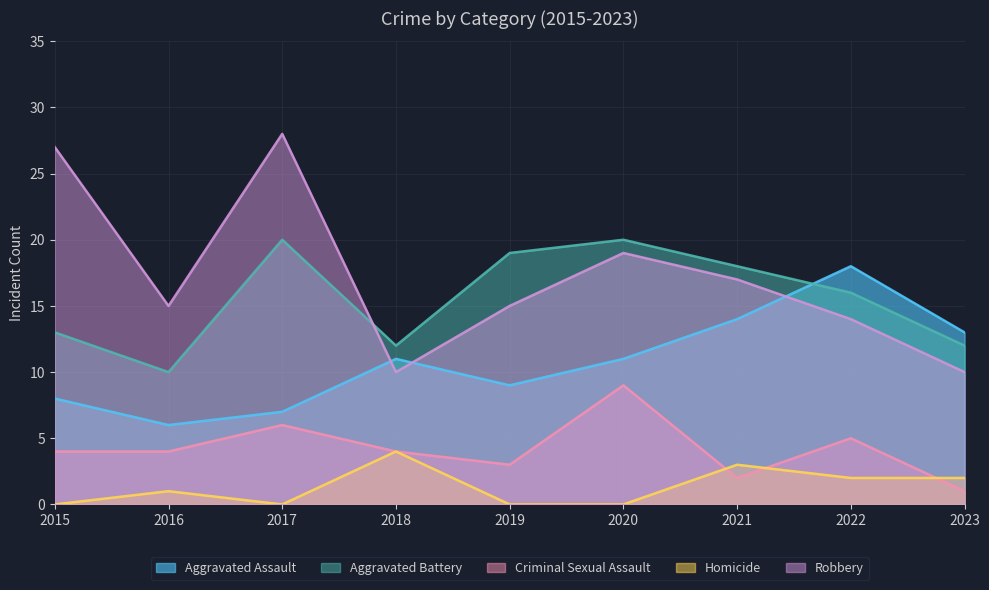

What is the average value of the Aggravated Battery series?

16